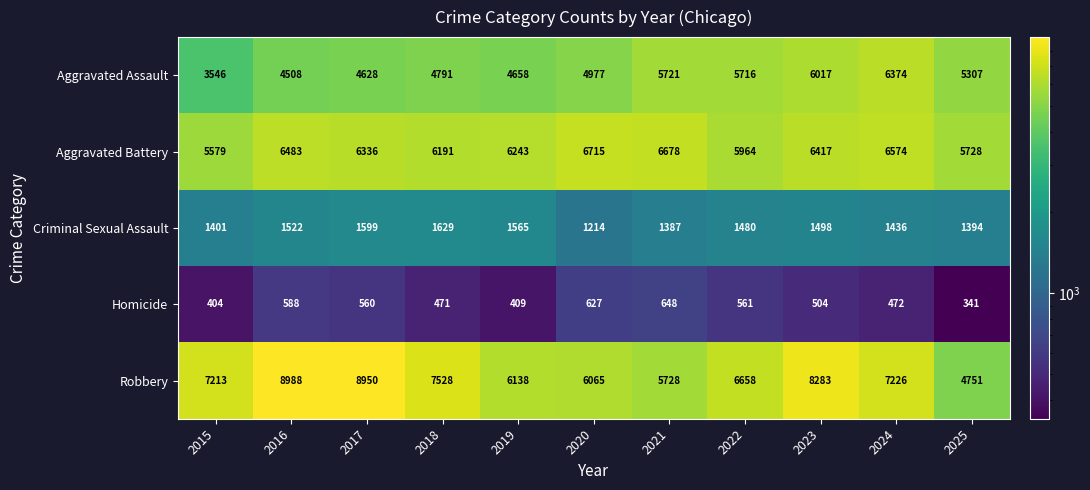

At 2020, list the series in order from largest to smallest.

Aggravated Battery, Robbery, Aggravated Assault, Criminal Sexual Assault, Homicide